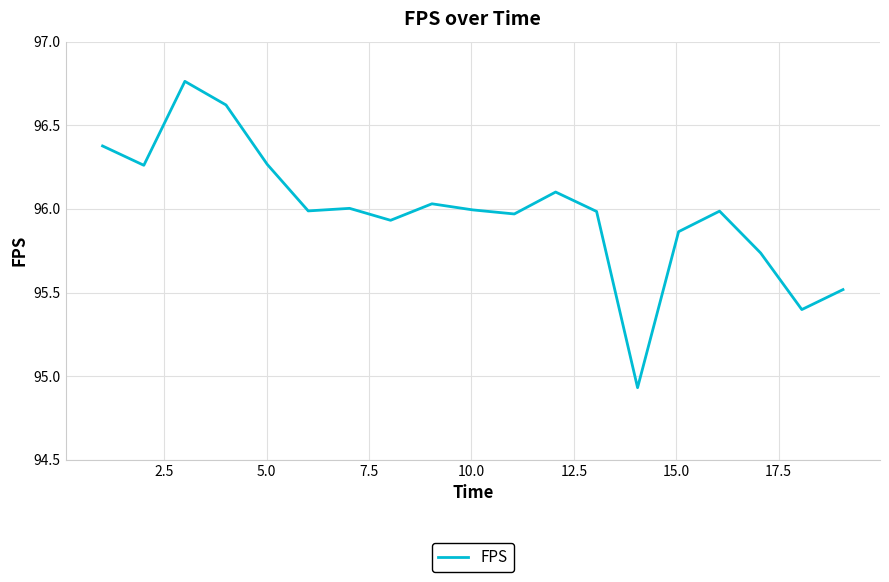

What is the difference between the maximum and minimum values?

1.8